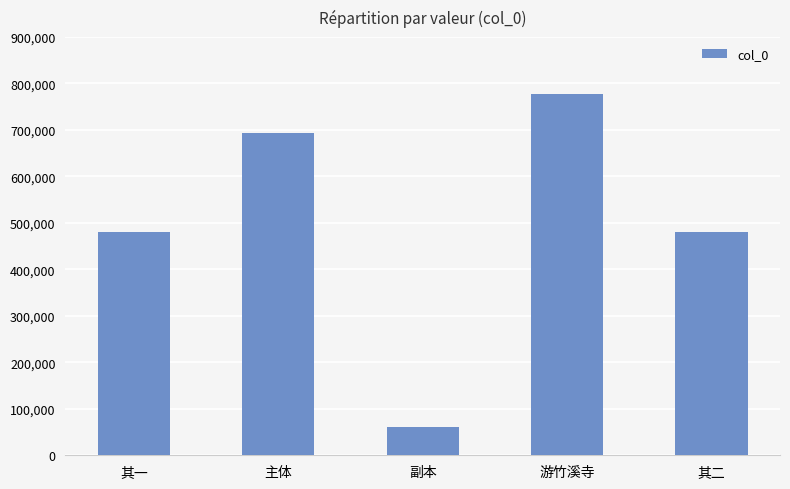

What position from the left is 其二?

5